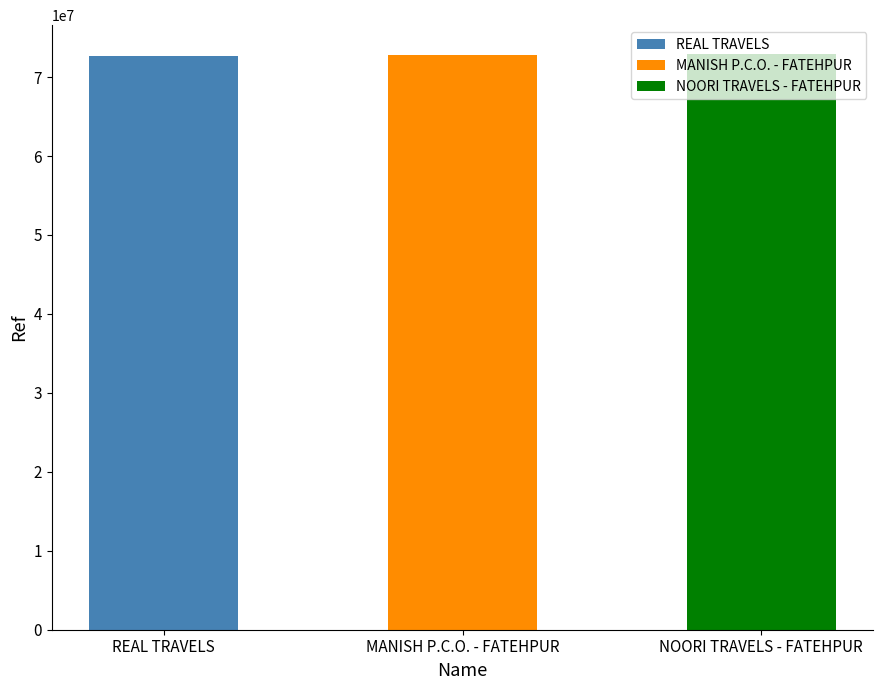

Approximately how many times larger is the value at REAL TRAVELS compared to NOORI TRAVELS - FATEHPUR?

1.0